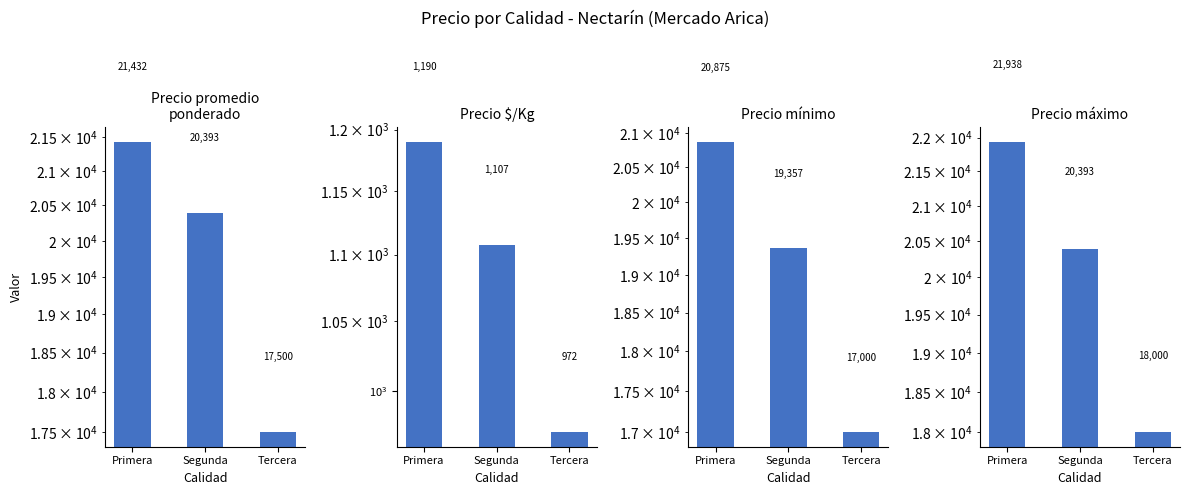

What is the smallest value displayed?

972